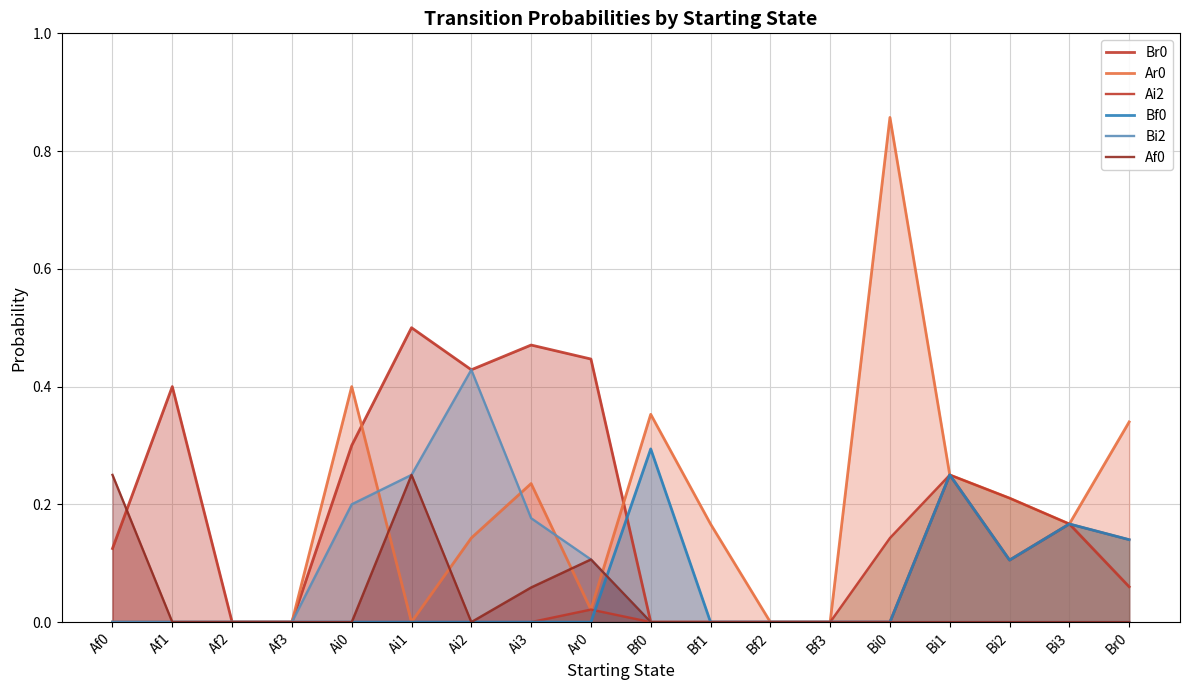

Which series changed the most between Af3 and Bi1?

Br0